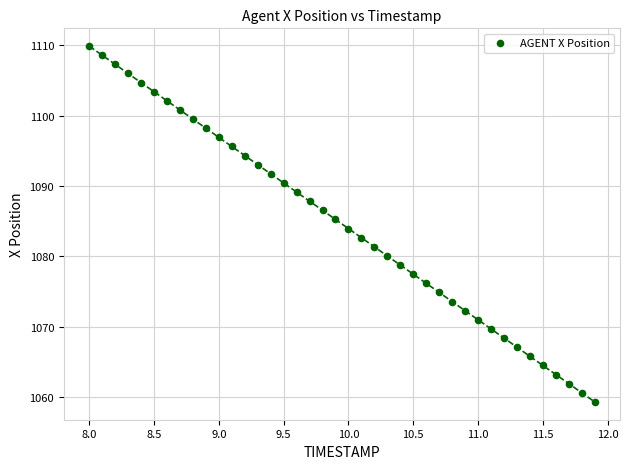

What is the range of X values (max minus min)?

3.9